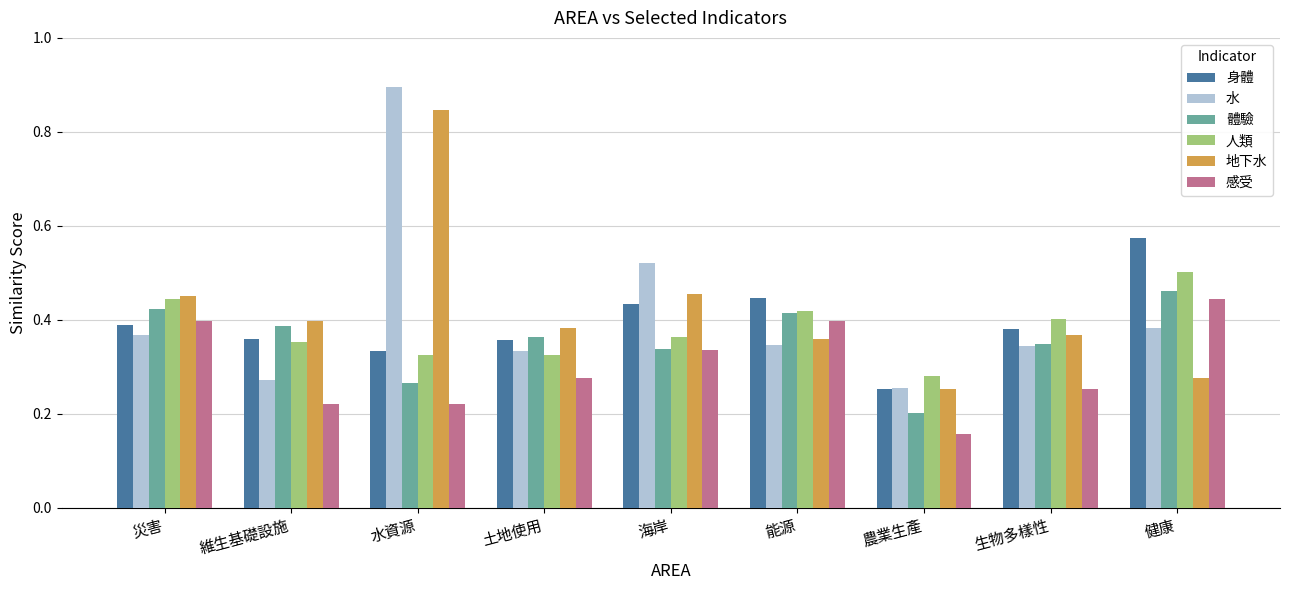

What is the sum of all 地下水 values?

3.8